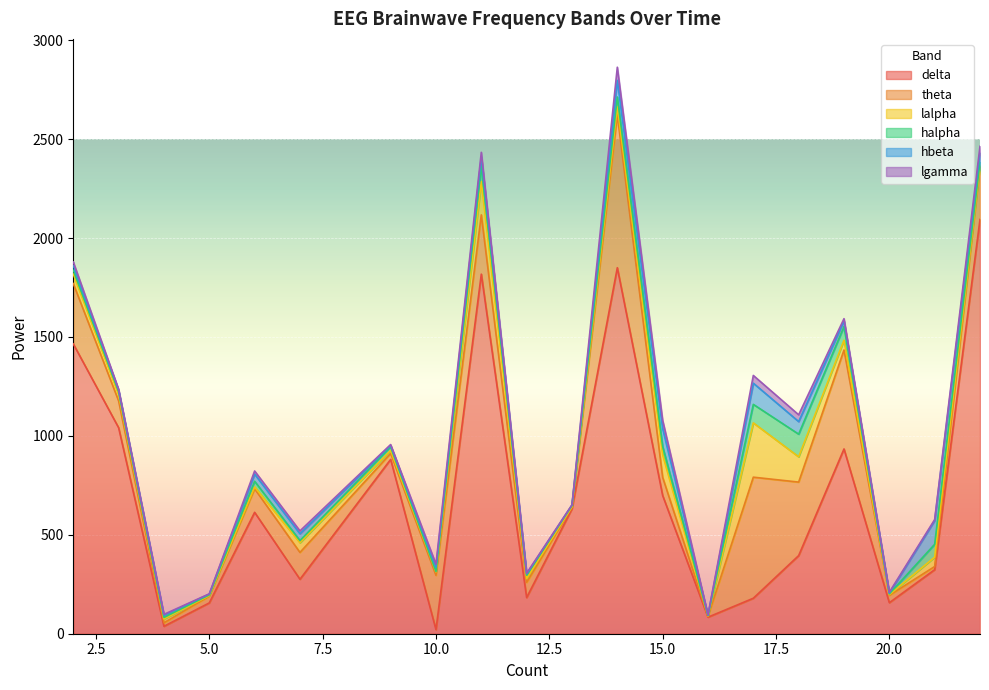

Which has a higher value, 15 or 12?

15